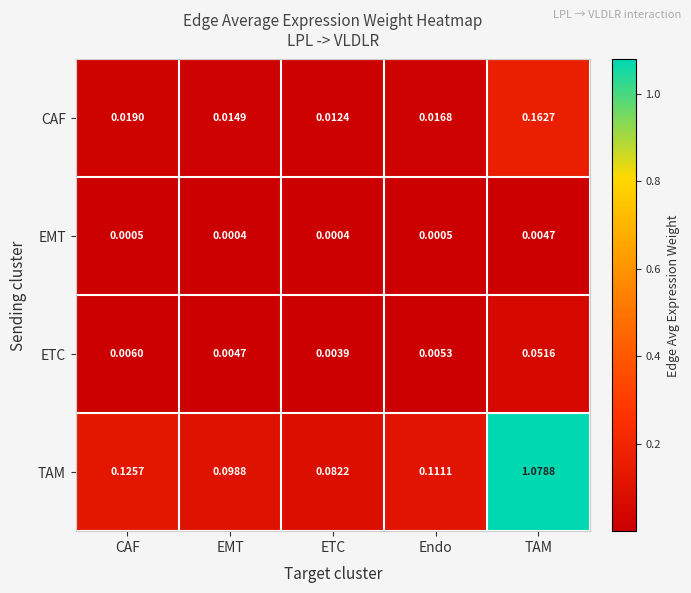

Rank the series at CAF from highest to lowest value.

TAM, CAF, ETC, EMT